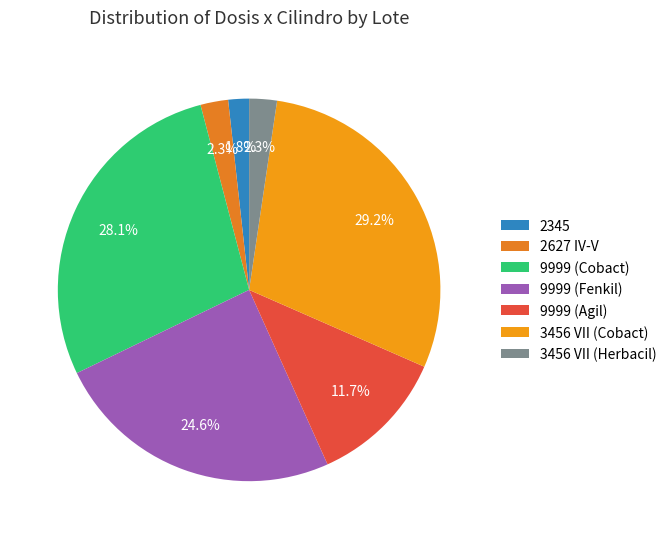

How many segments does this pie chart have?

7